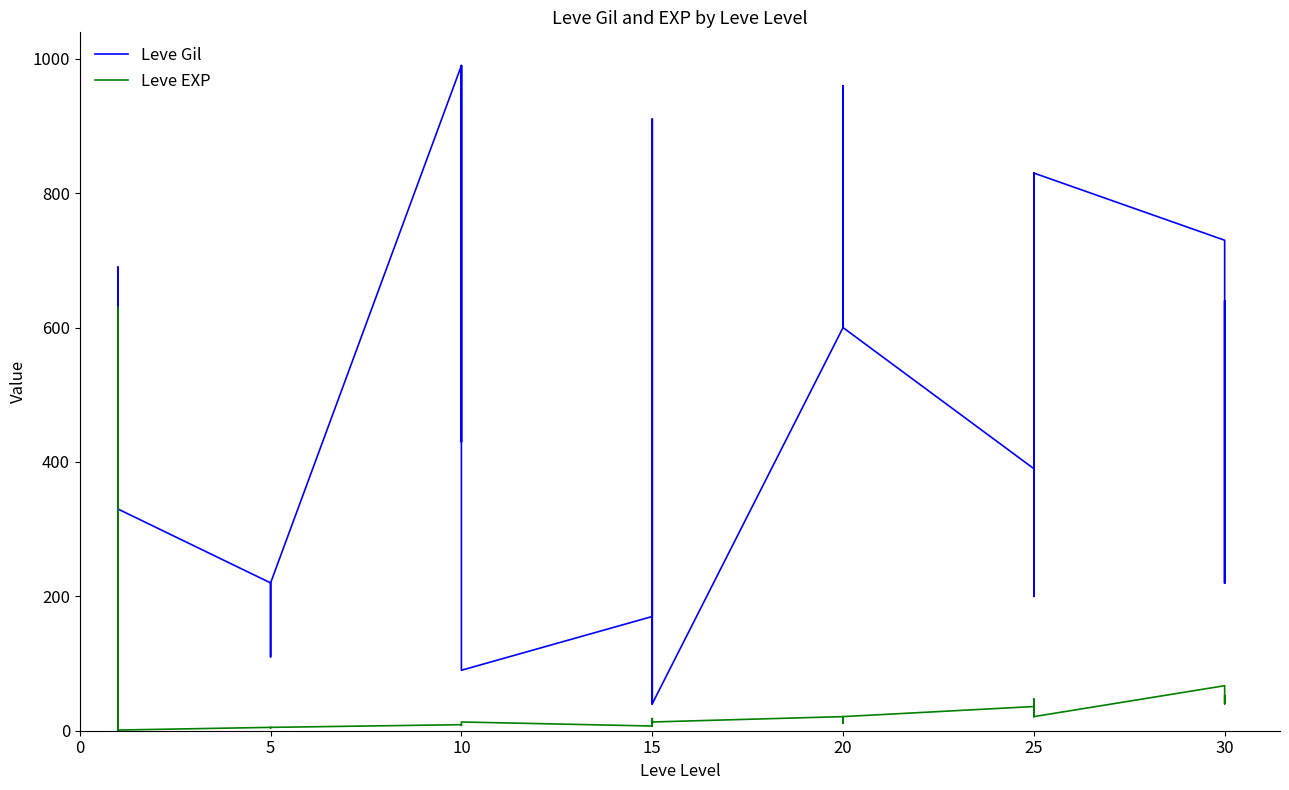

At 10, list the series in order from smallest to largest.

Leve EXP, Leve Gil